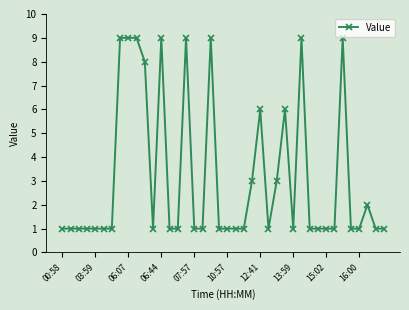

What is the difference between the maximum and minimum values?

8